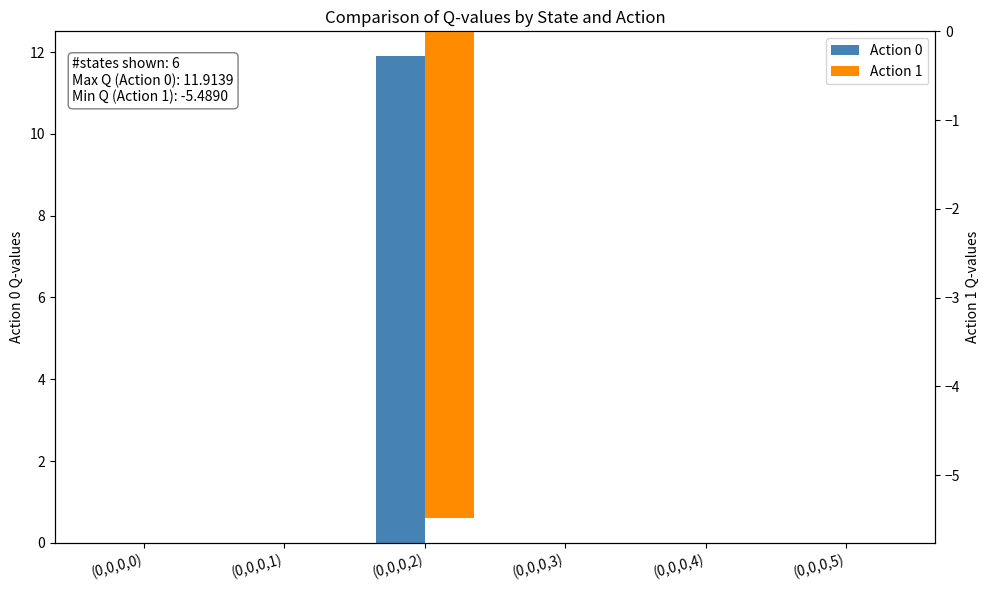

Which category has the lowest value in the Action 1 series?

(0,0,0,2)